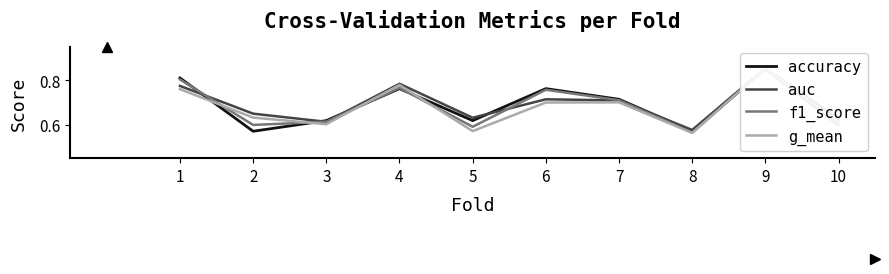

Which series has the largest range (max minus min)?

g_mean